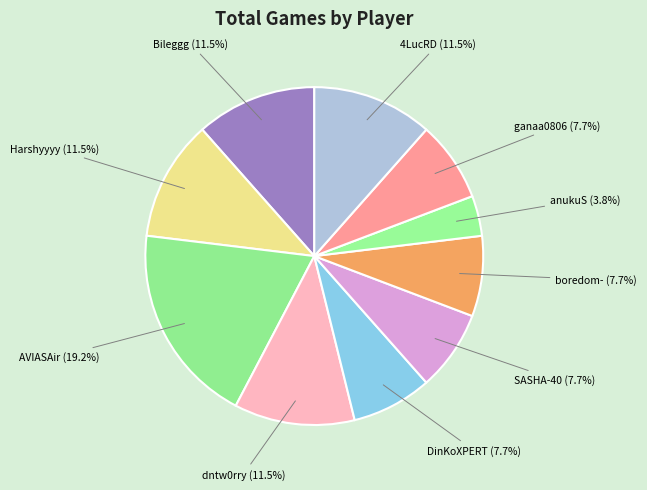

What percentage do ganaa0806 and 4LucRD together represent?

19.2%